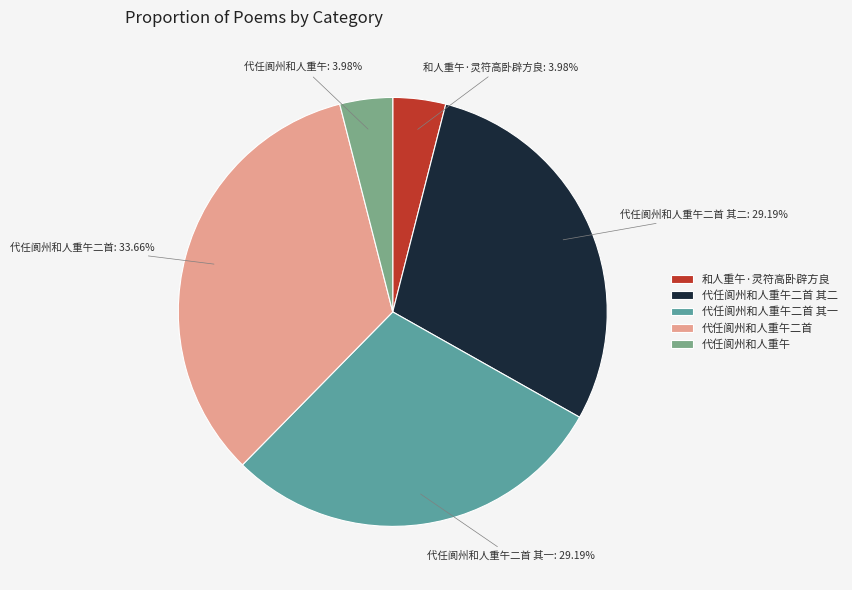

The 和人重午·灵符高卧辟方良 slice represents 15% of the pie. True or false?

False